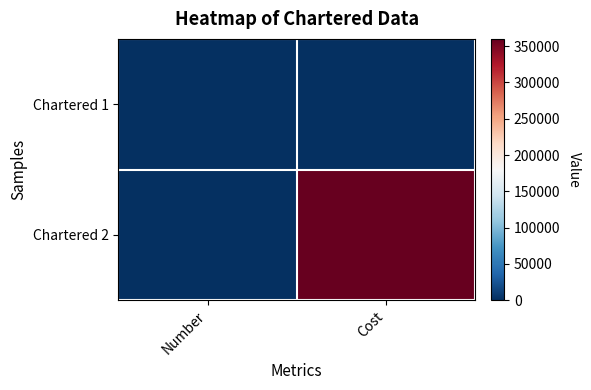

Reading right to left, transcribe all the data shown in this chart.

Chartered 1: Cost=0	Number=0
Chartered 2: Cost=360000	Number=2